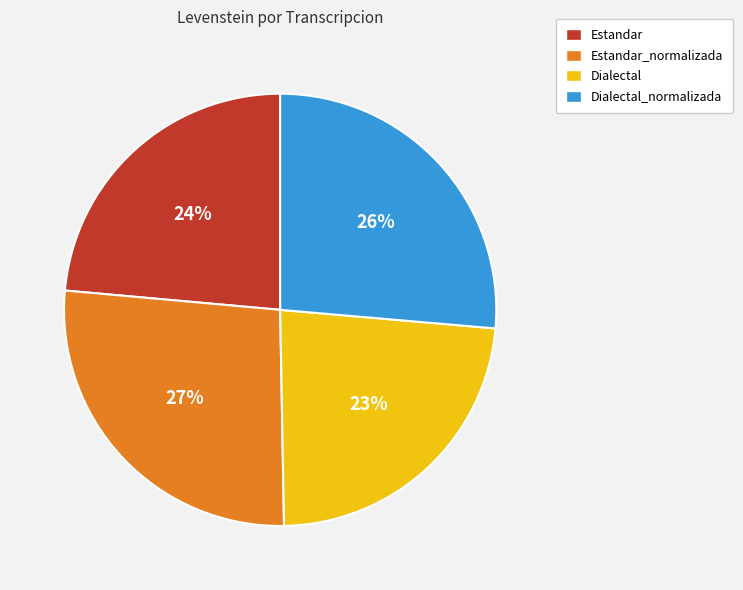

To the nearest percent, what percentage of the pie is Dialectal_normalizada?

26%